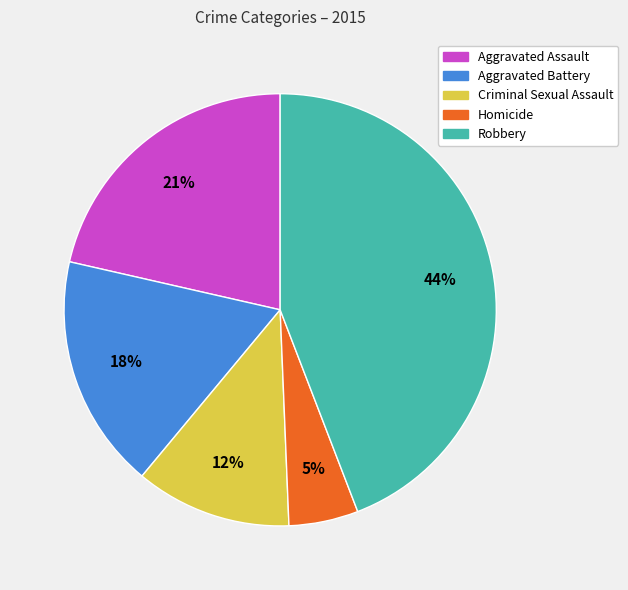

What is the smallest slice in the pie chart?

Homicide